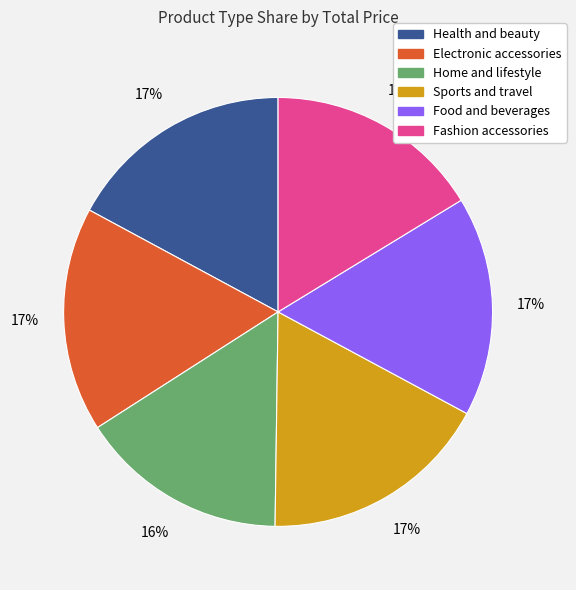

Which has a higher value, Fashion accessories or Sports and travel?

Sports and travel